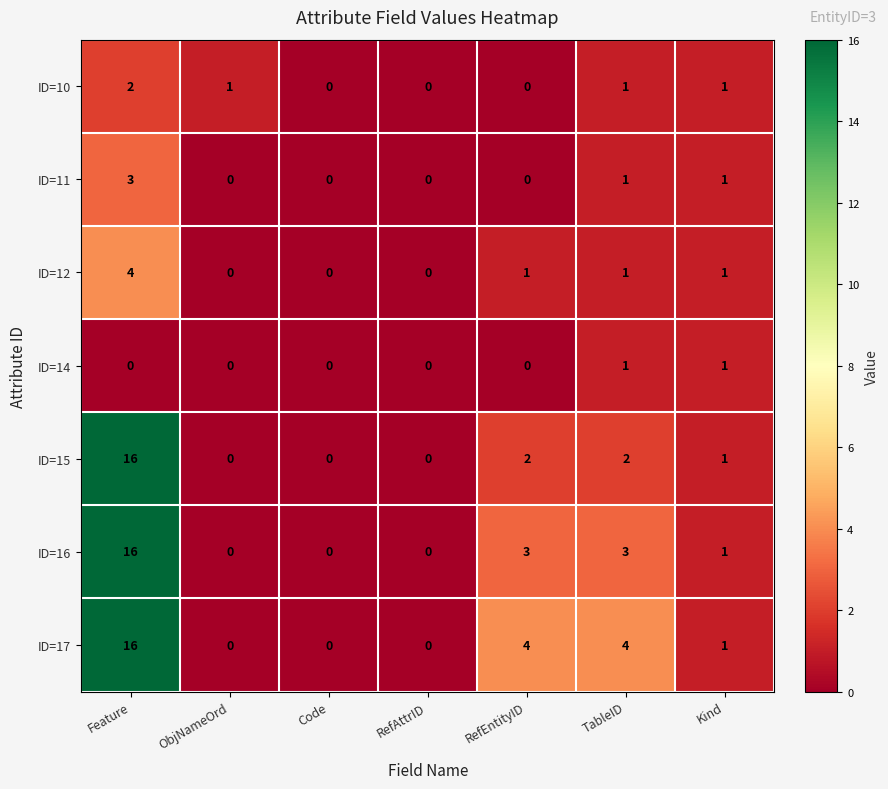

At how many categories does at least one series exceed 6?

1